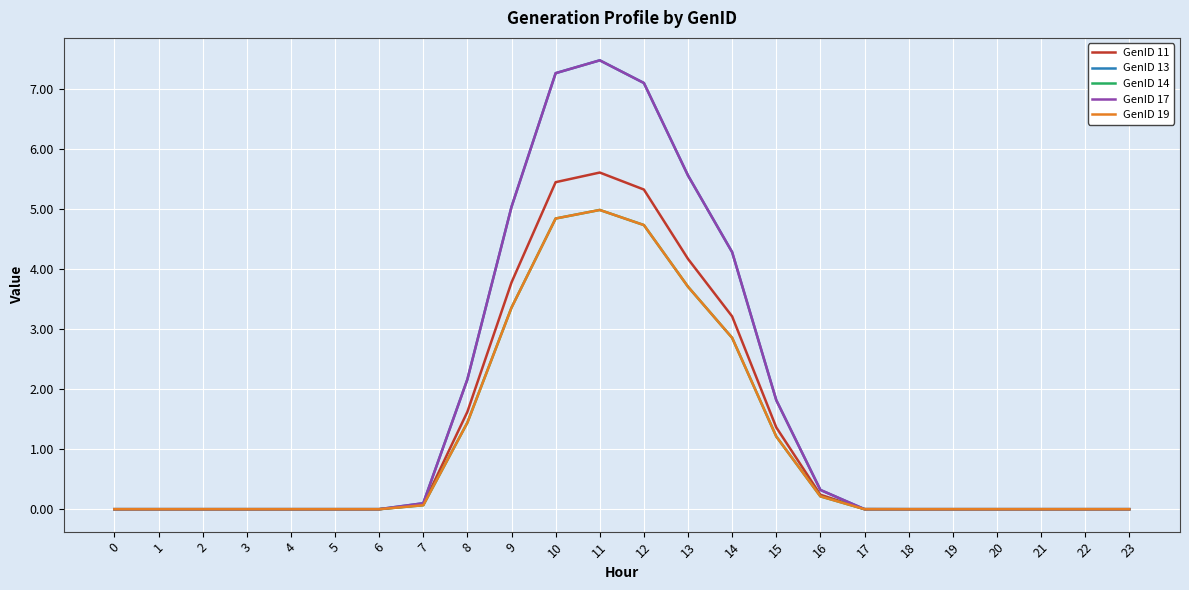

What is the difference between the maximum and minimum values in the GenID 11 series?

5.6